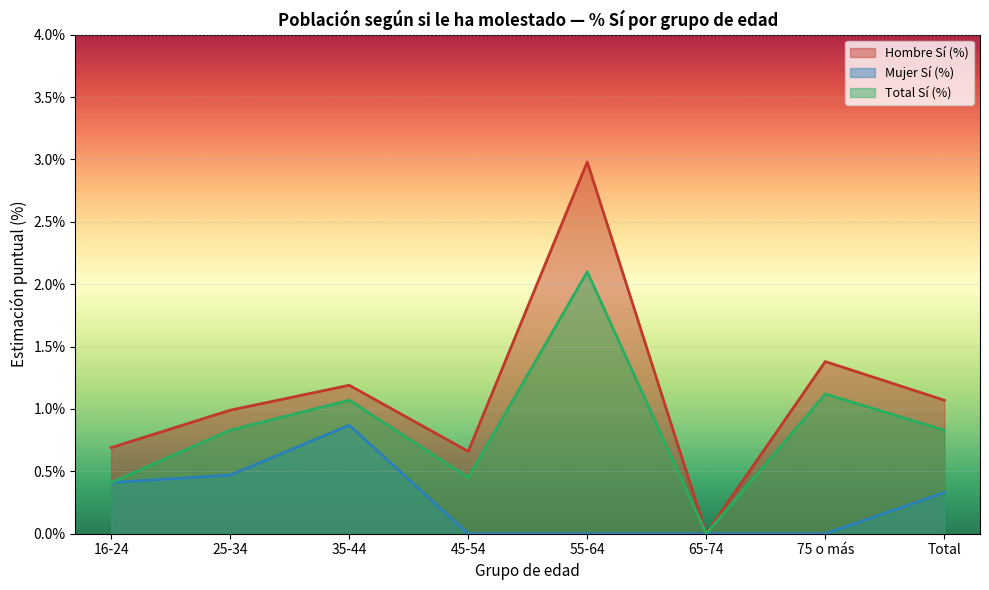

Count the Mujer Sí (%) values in the range 0 to 1.

8